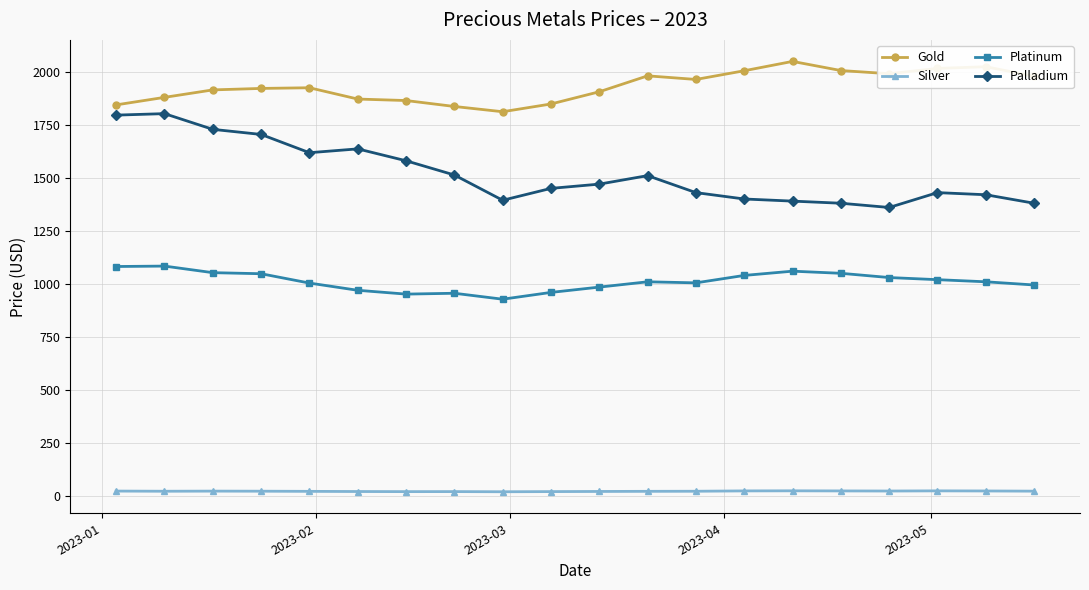

Rank the series by their average value, from lowest to highest.

Silver, Platinum, Palladium, Gold